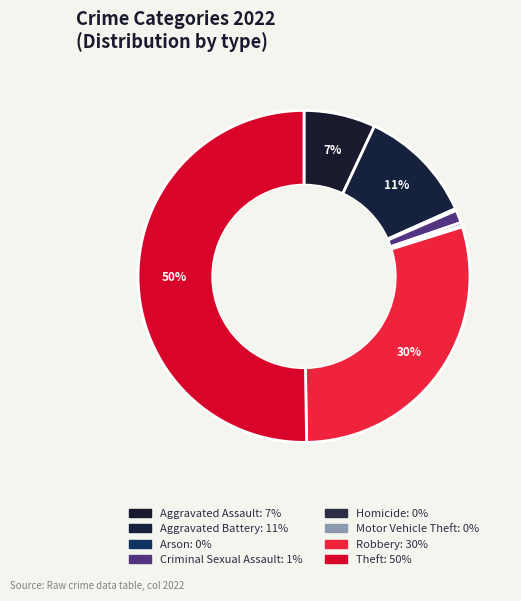

How many segments does this pie chart have?

8